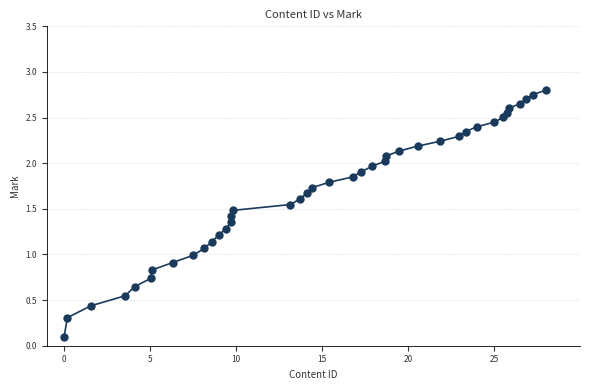

What is the range of X values (max minus min)?

28.0